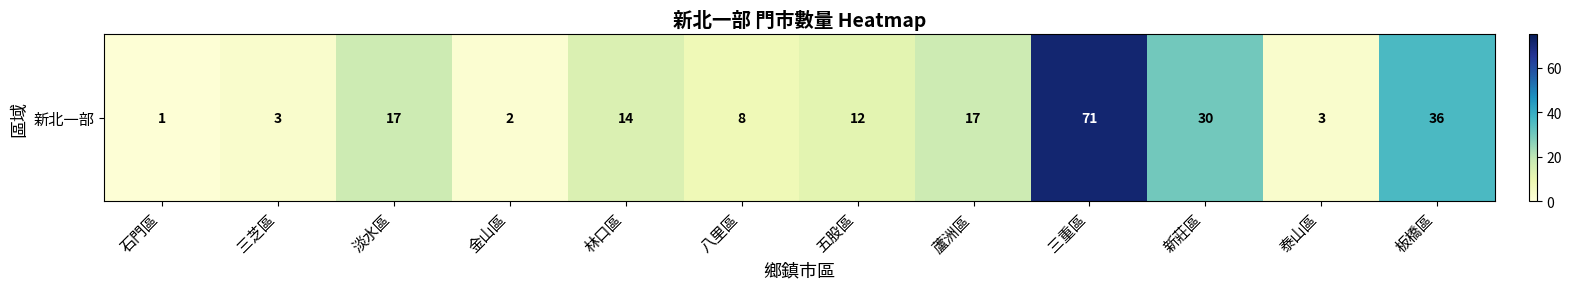

List the labels in order of value, largest first.

三重區, 板橋區, 新莊區, 淡水區, 蘆洲區, 林口區, 五股區, 八里區, 三芝區, 泰山區, 金山區, 石門區